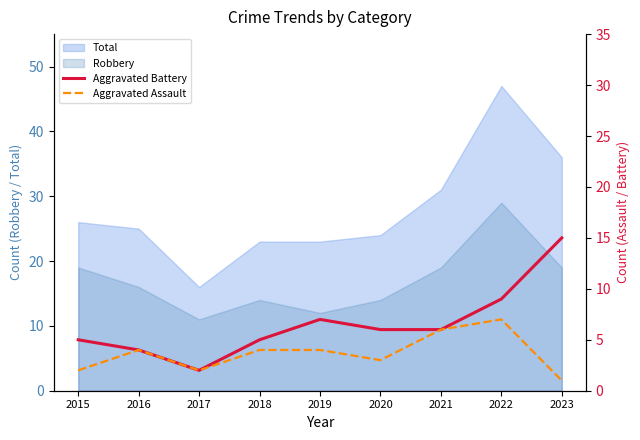

What is the maximum value for Robbery?

29